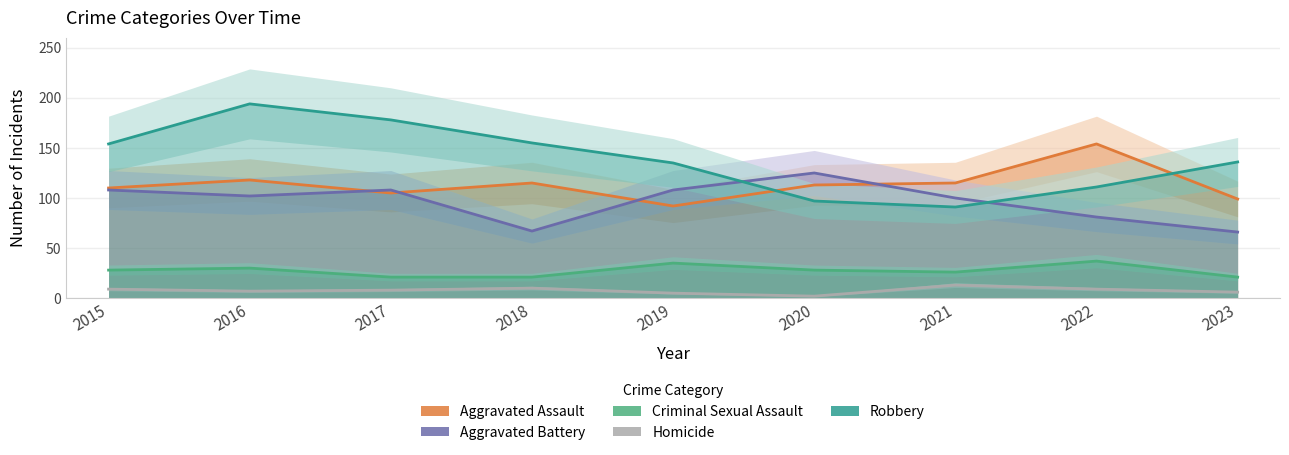

In Aggravated Assault, how many points are higher than both neighbors (excluding endpoints)?

3